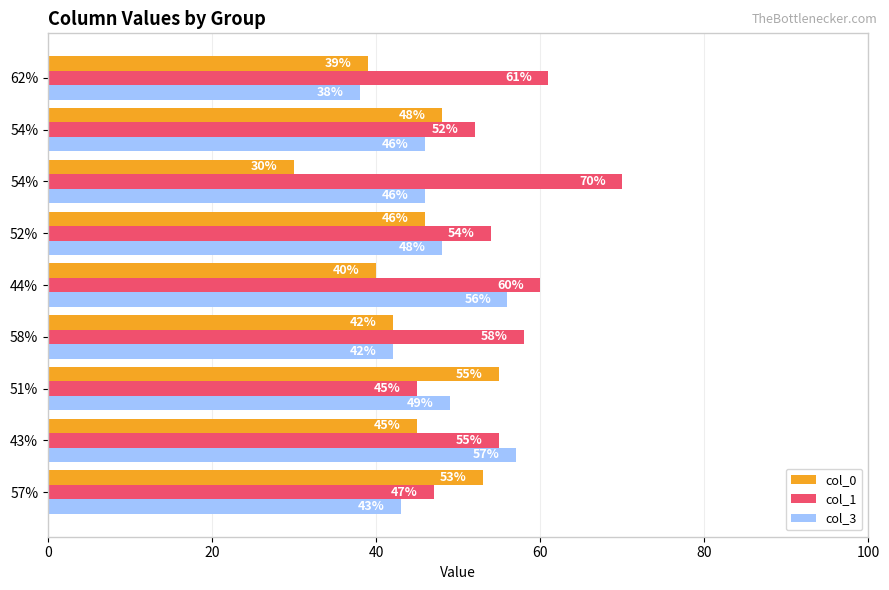

What are all the series names shown in the legend?

col_0, col_1, col_3